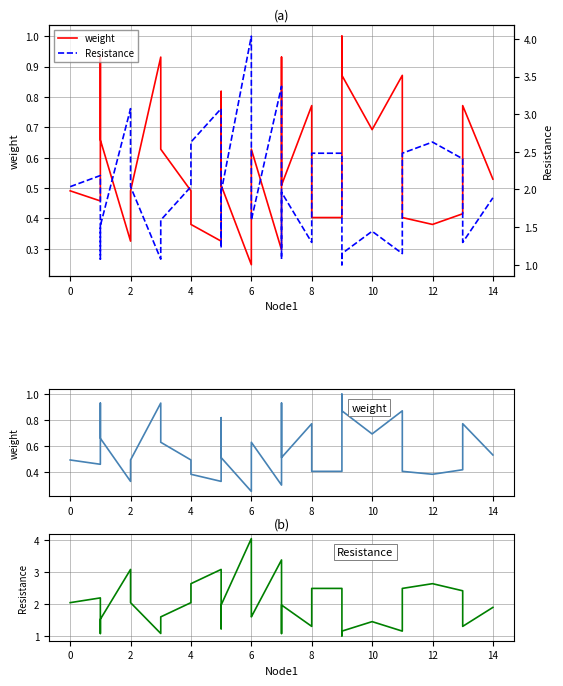

Reading left to right, extract all data points from this chart.

weight: 0.5	0.5	0.9	0.7	0.3	0.5	0.9	0.6	0.5	0.4	0.3	0.8	0.8	0.8	0.6	0.6	0.5	0.2	0.6	0.6	0.3	0.9	0.5	0.8	0.7	0.5	0.4	0.4	0.4	1.0	0.9	0.9	0.7	0.9	0.5	0.4	0.4	0.4	0.8	0.5
Resistance: 2.0	2.2	1.1	1.5	3.1	2.0	1.1	1.6	2.0	2.6	3.1	1.3	1.2	1.3	1.7	1.7	2.0	4.0	1.7	1.6	3.4	1.1	2.0	1.3	1.4	2.0	2.5	2.5	2.3	1.0	1.1	1.1	1.4	1.1	2.2	2.5	2.6	2.4	1.3	1.9